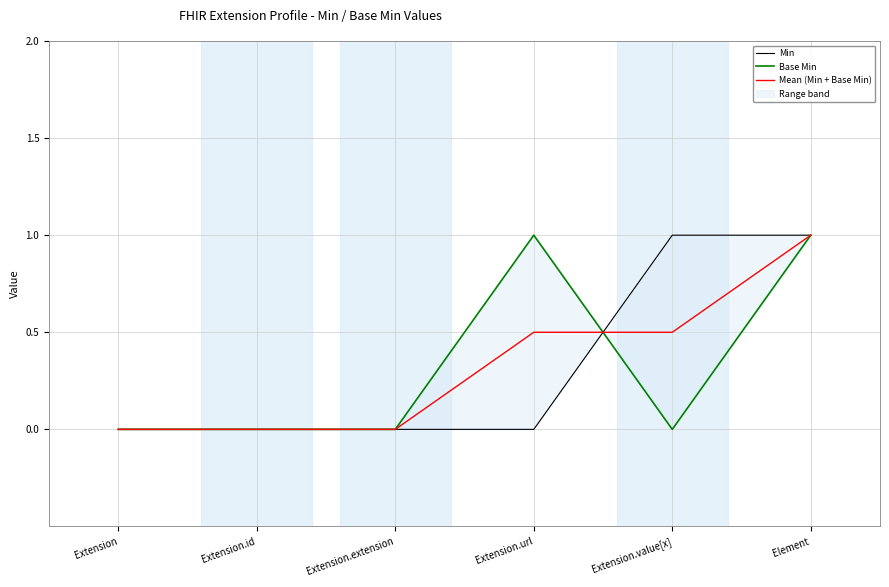

True or false: Mean (Min + Base Min) has more than 1 interior local peaks.

False